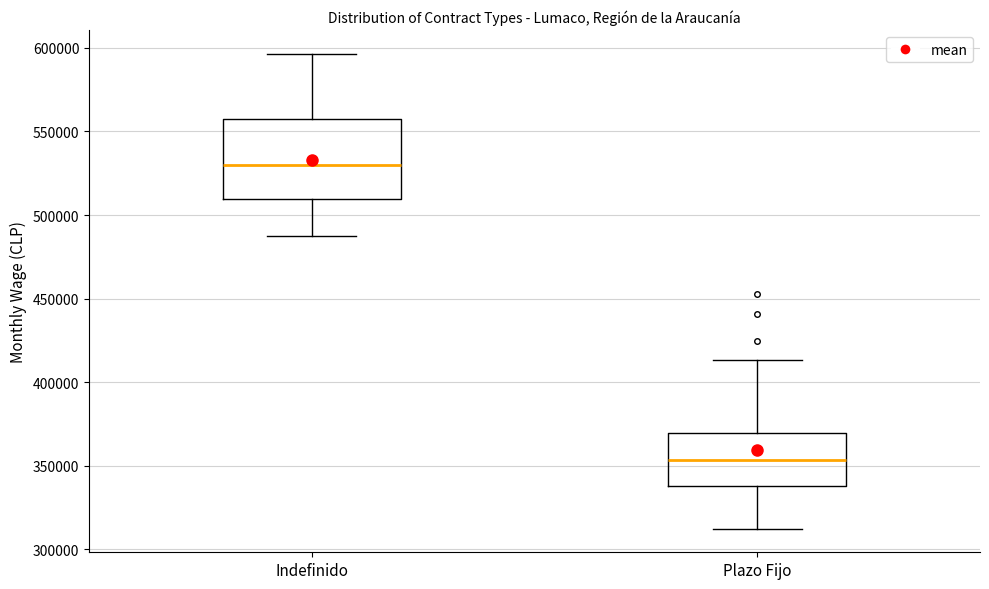

Which box is the tallest, from its lower edge to its upper edge?

Indefinido